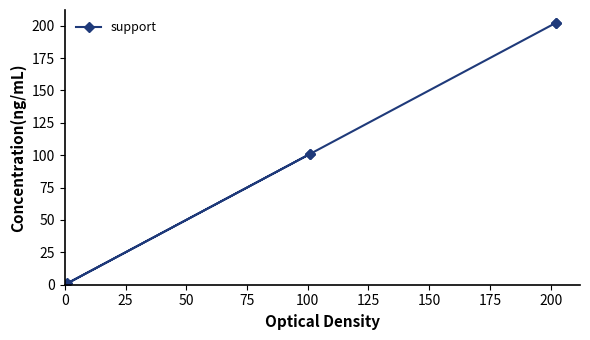

What is the greatest value displayed?

202